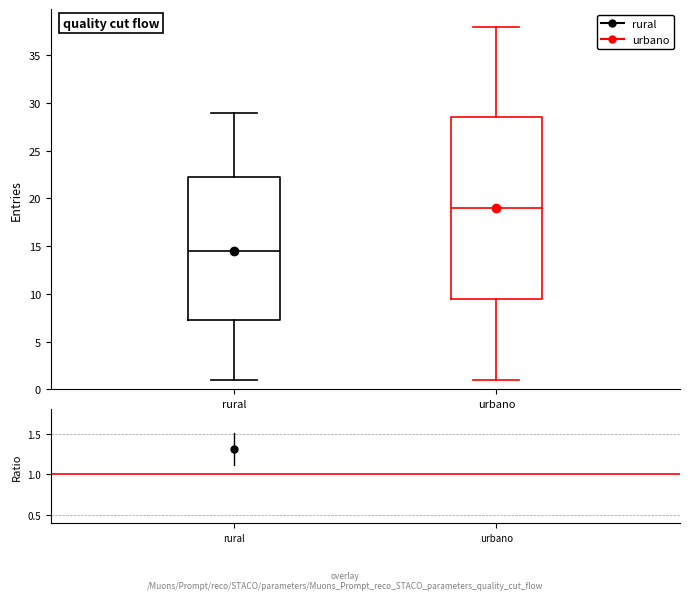

Reading left to right, read every box against the y-axis: the position of its median line, the range the box covers, and the ends of its whiskers. The values are not printed on the chart, so give them approximately, as read against the axis.

rural: median 14.5, box 7.5 to 22.5, whiskers 1.0 to 29.0
urbano: median 19.0, box 9.5 to 28.5, whiskers 1.0 to 38.0